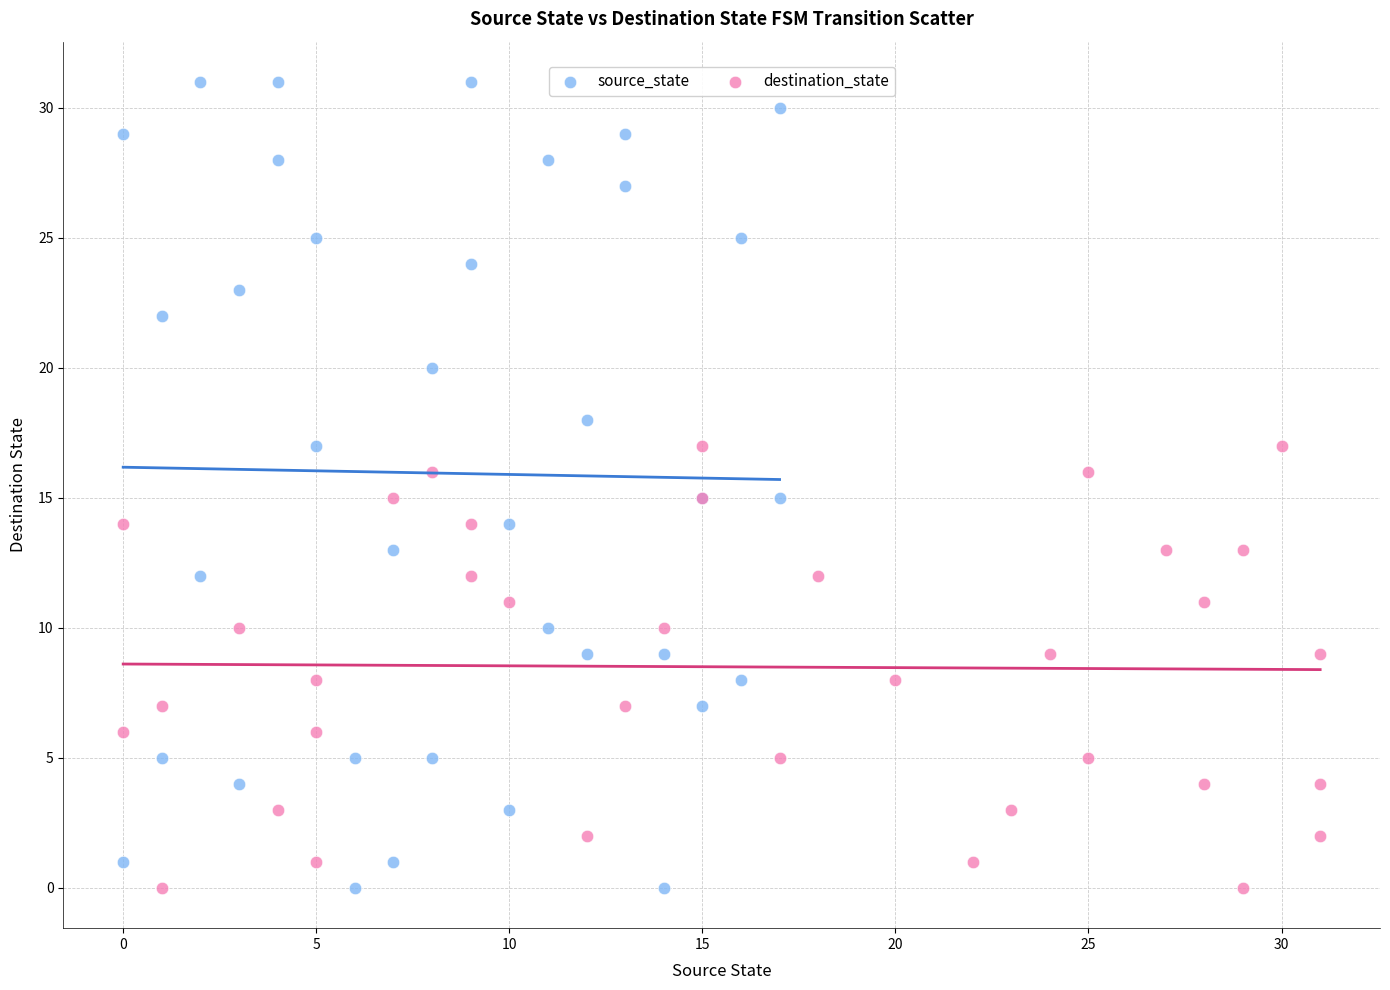

Which series contains the highest Y value?

source_state